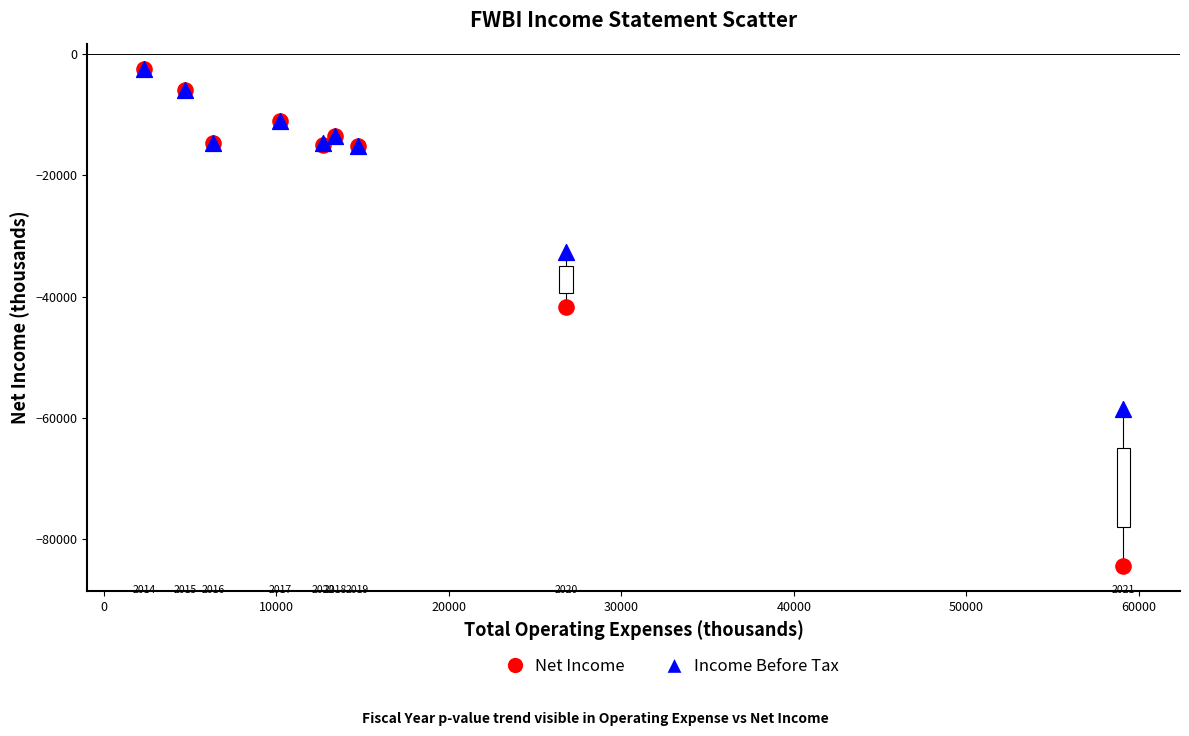

Which series has the widest spread of Y values?

Net Income